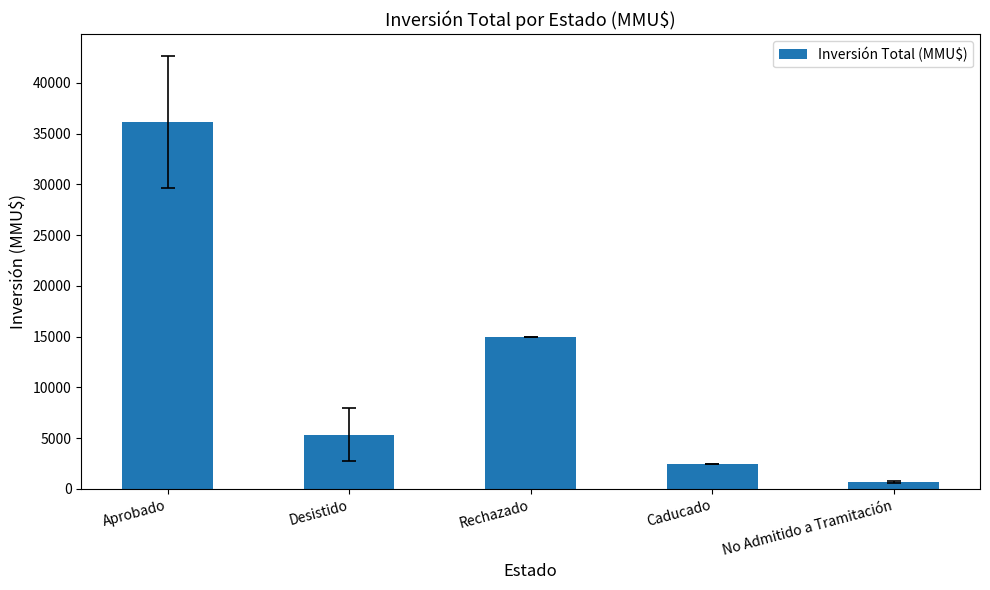

What is the label of the 2nd bar from the right?

Caducado